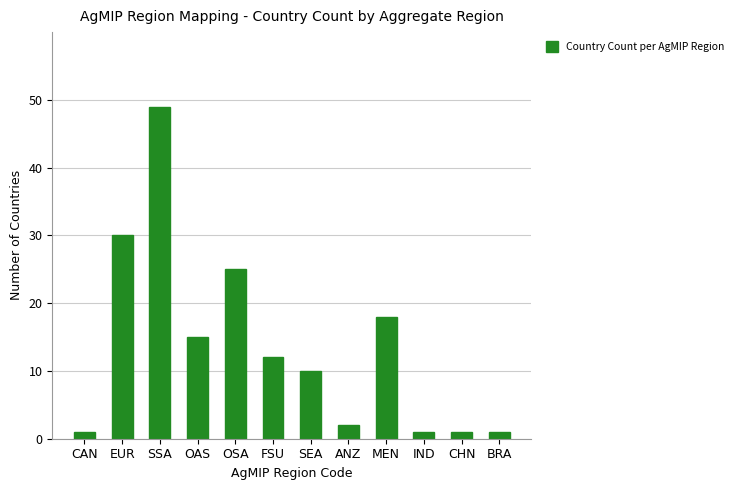

The value at FSU is 12. True or false?

True